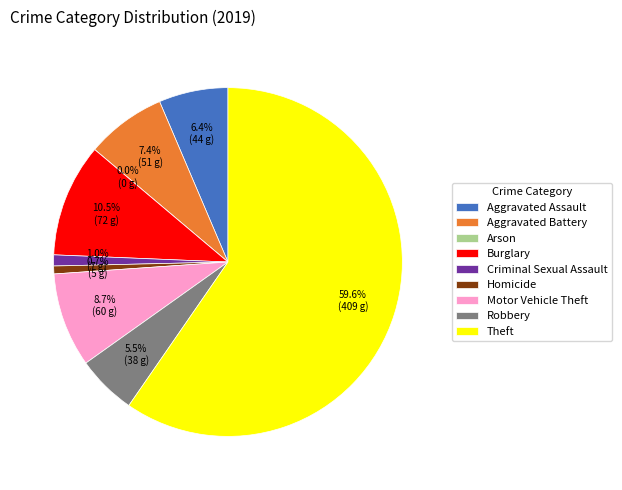

Is the sum of Theft and Burglary greater than half?

Yes